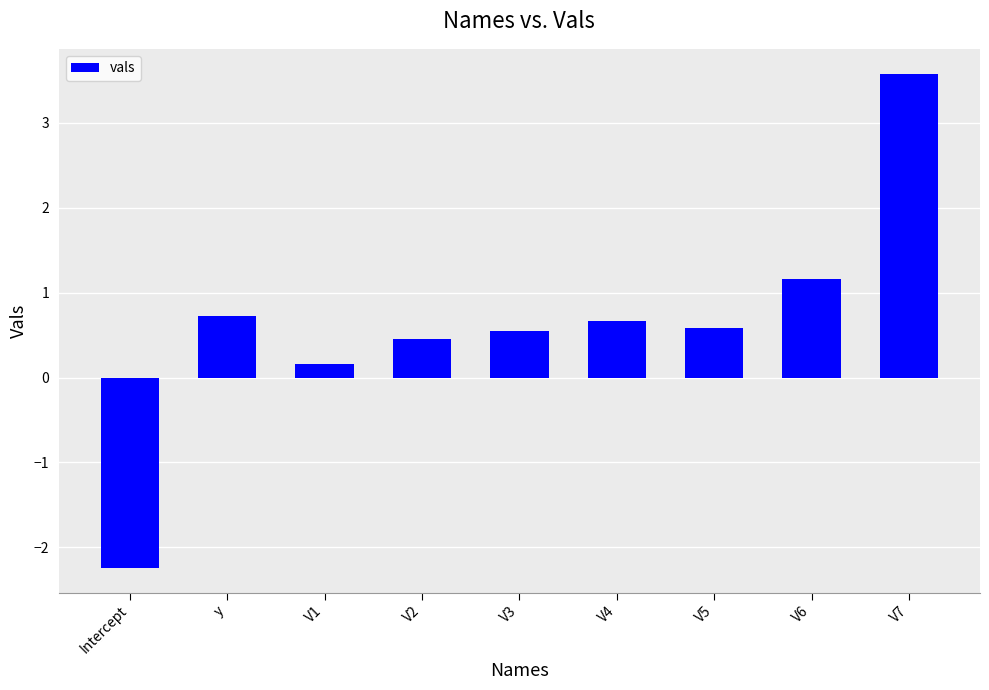

What is the value of the 1st bar from the left?

-2.2